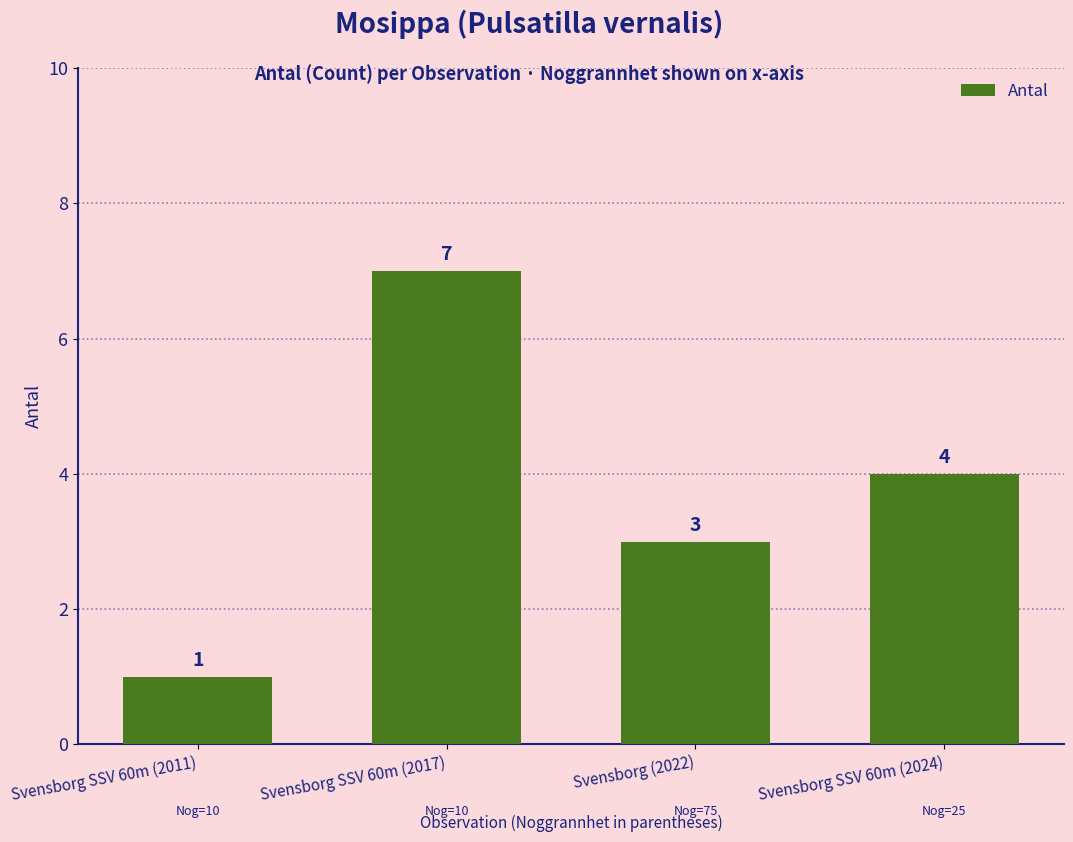

What is the value of the 1st bar from the left?

1